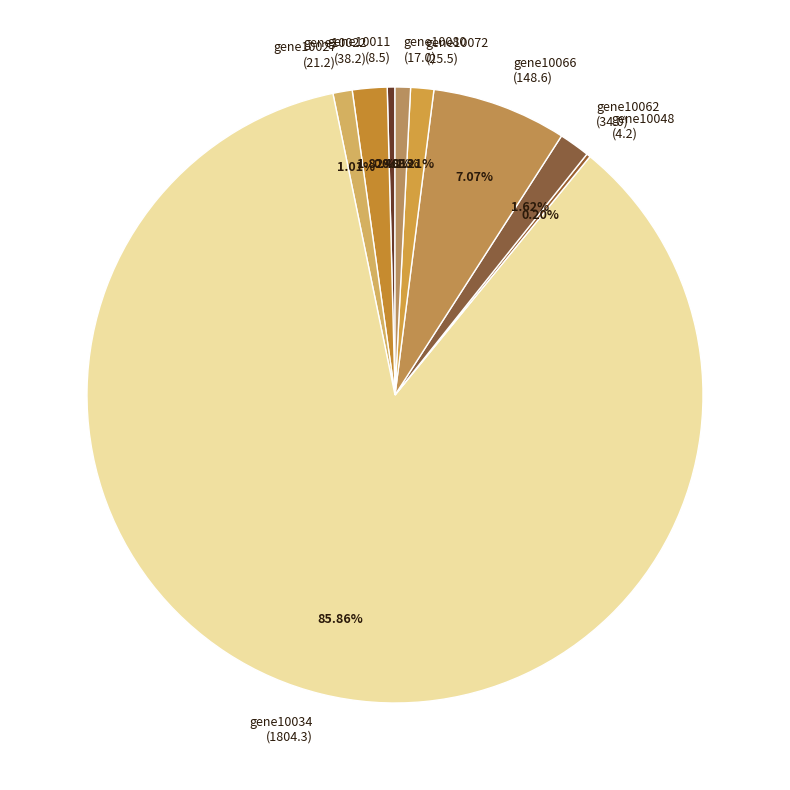

To the nearest percent, what portion does gene10066 represent?

7%